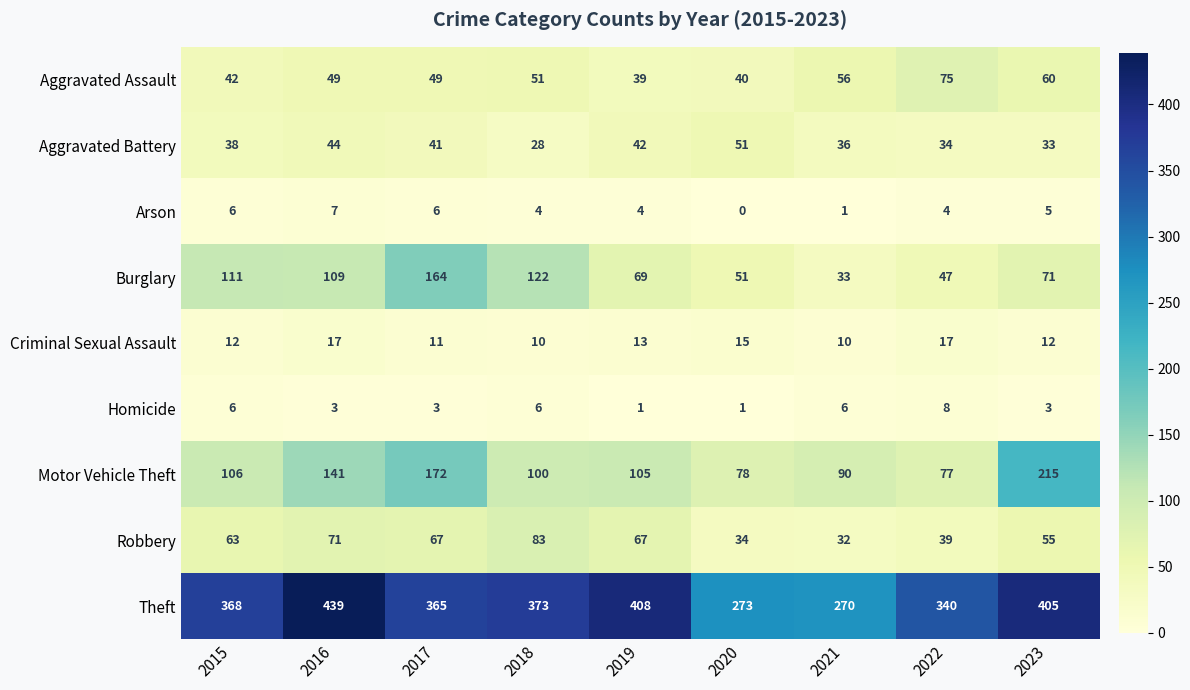

What is the spread (max minus min) of values at 2018?

369